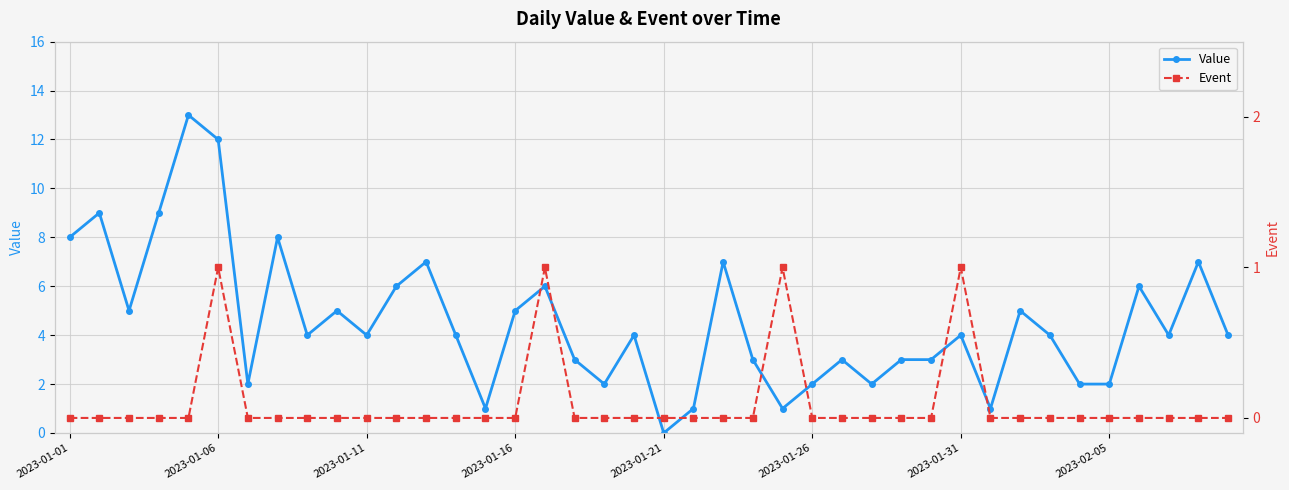

True or false: Event and Value cross at least once.

False